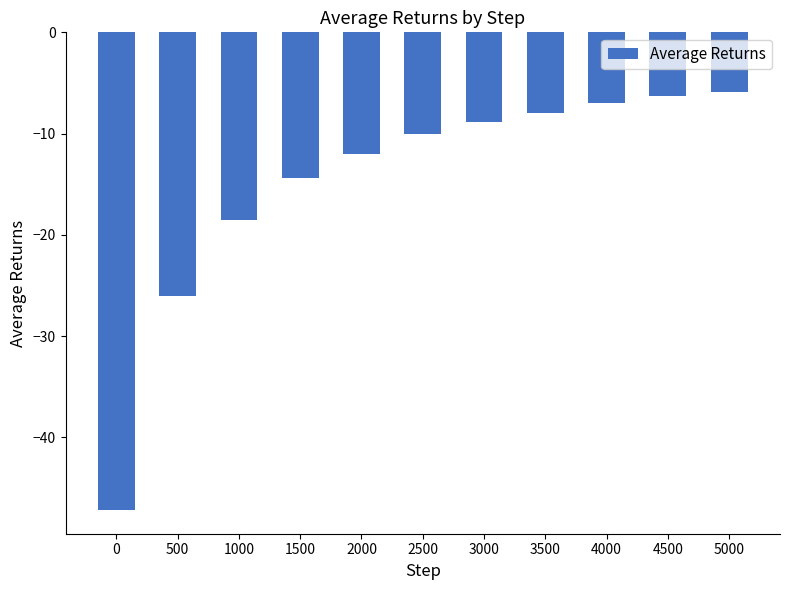

Reading left to right, transcribe all the data shown in this chart.

-47.1	-26.0	-18.5	-14.4	-12.0	-10.1	-8.9	-7.9	-7.0	-6.3	-5.9